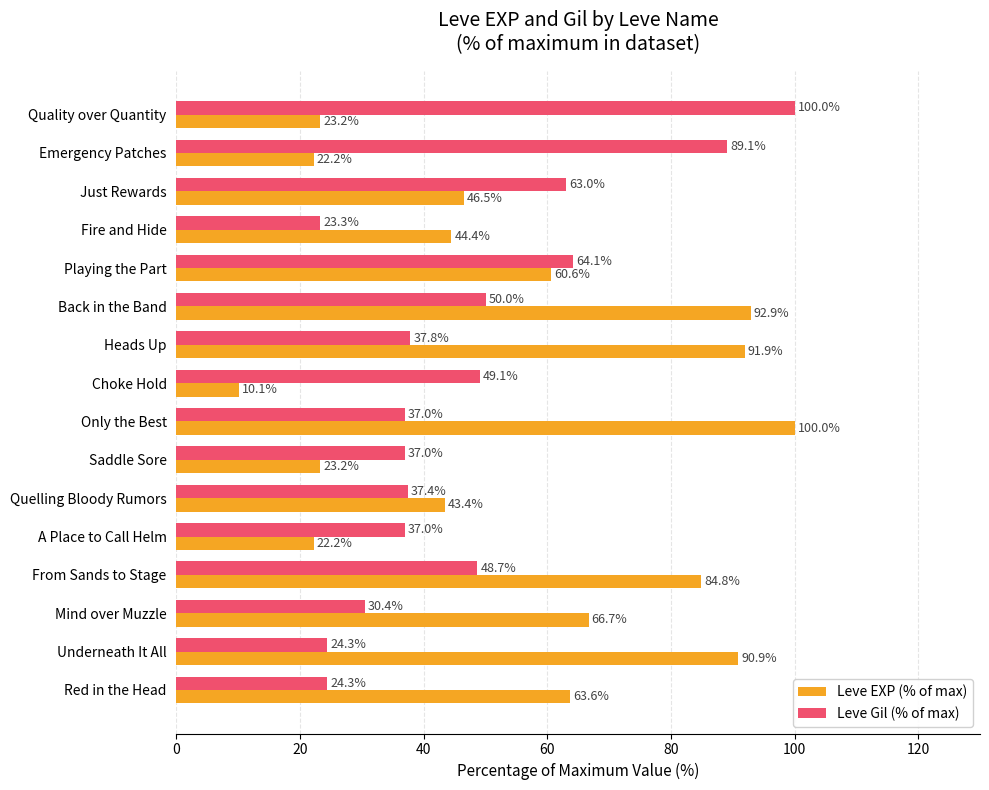

Rank the series by their average value, from highest to lowest.

Leve EXP (% of max), Leve Gil (% of max)